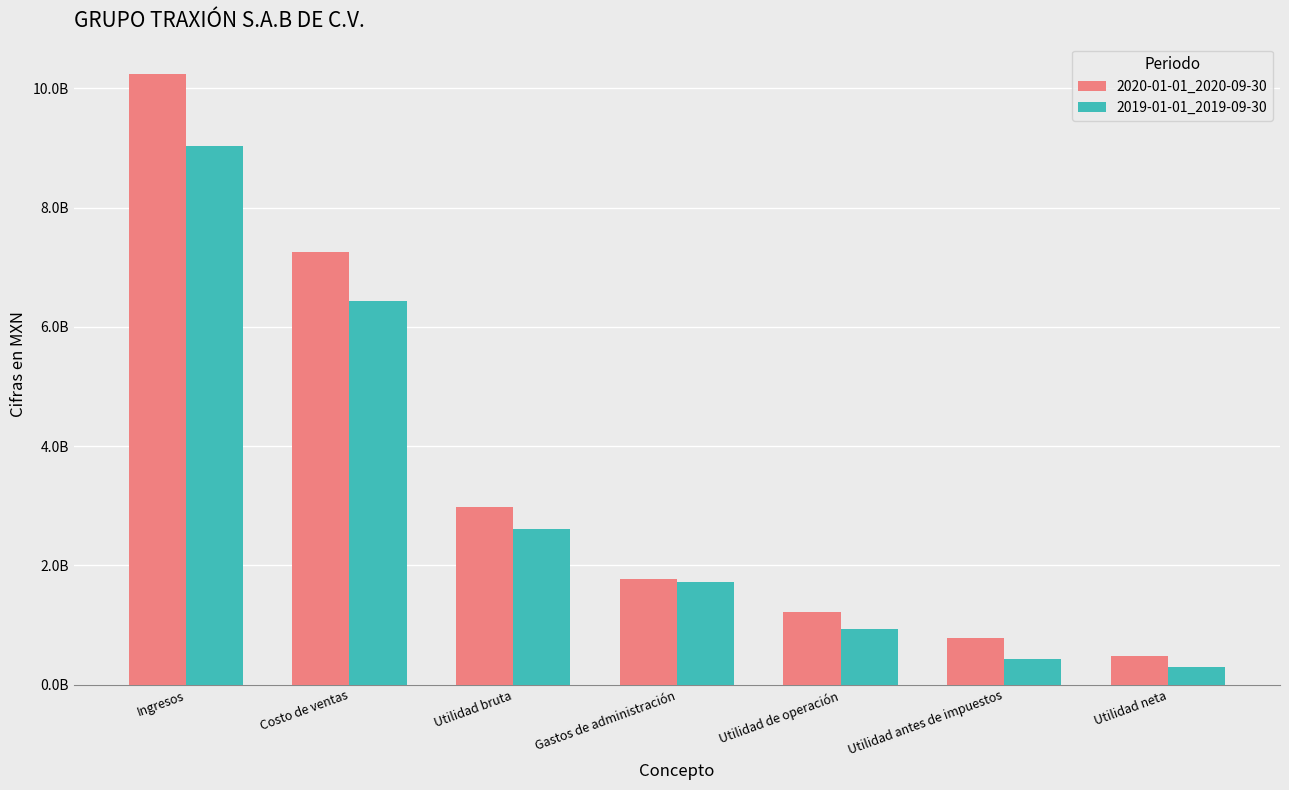

What are all the series names shown in the legend?

2020-01-01_2020-09-30, 2019-01-01_2019-09-30